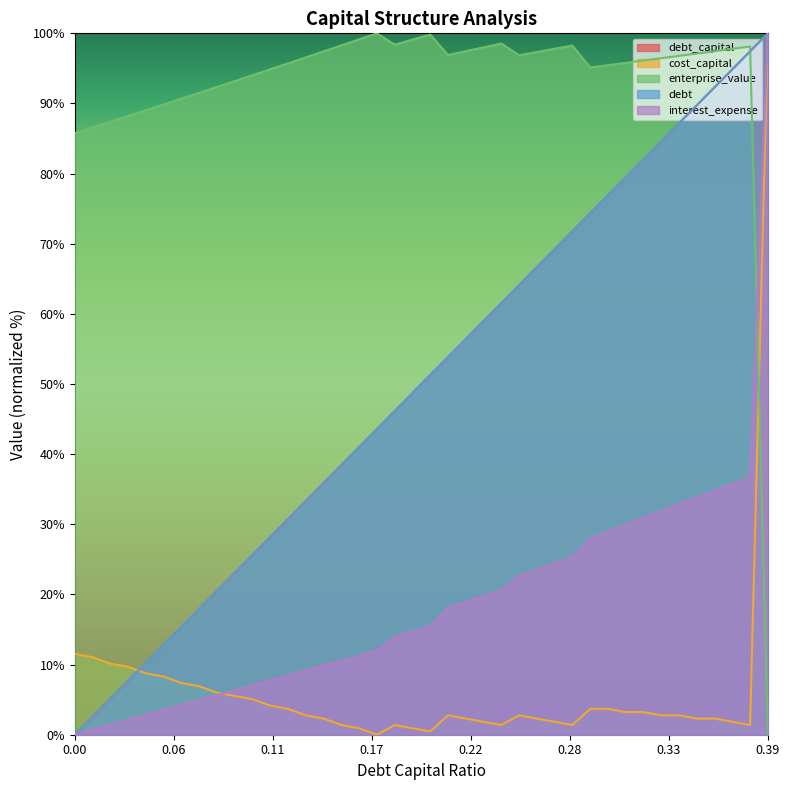

What is the label of the 14th point from the left?

0.13